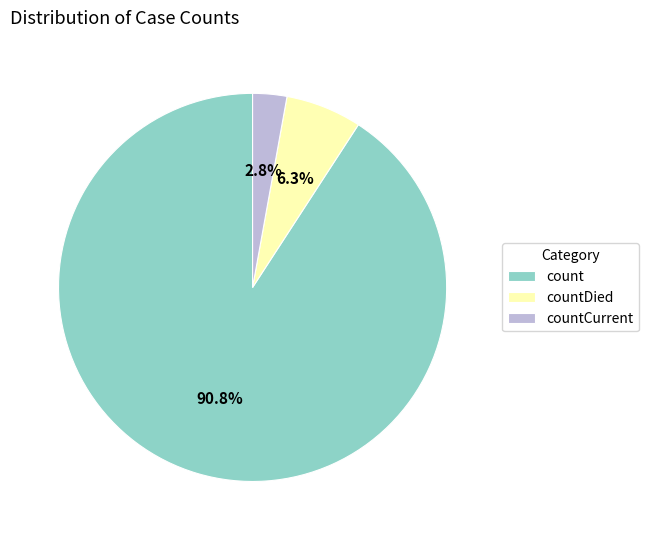

Which category has the smallest portion of the pie?

countCurrent